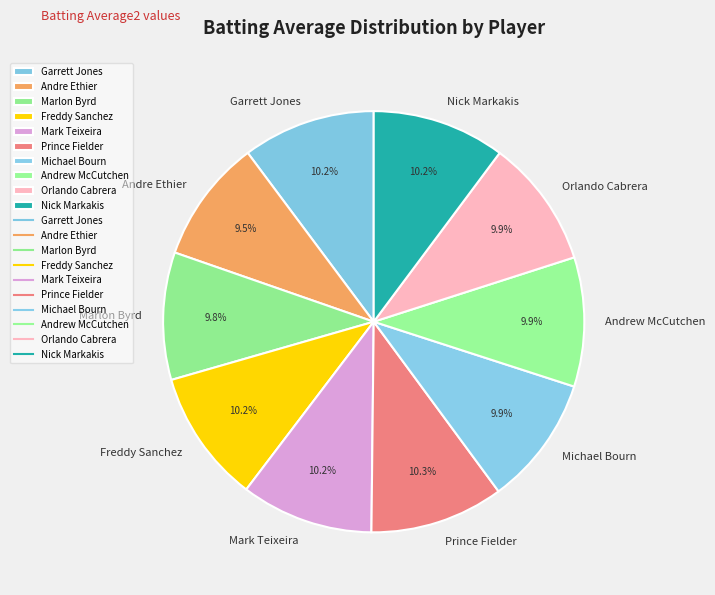

Combined, what portion of the pie is Nick Markakis and Marlon Byrd?

20.0%